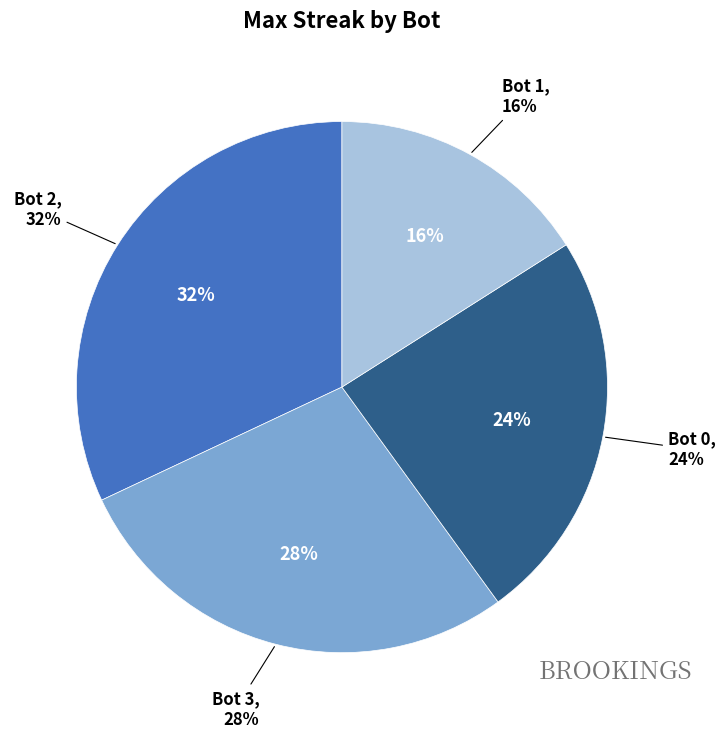

Does 0 represent more than half of the total?

No